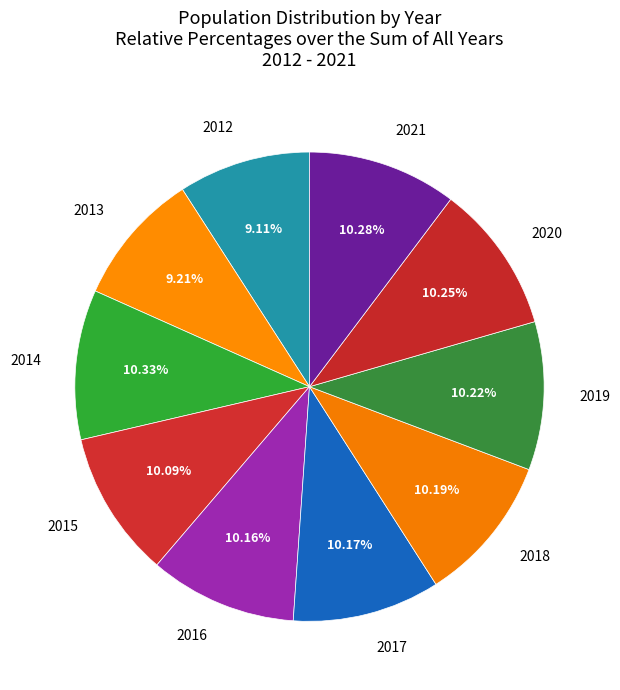

To the nearest percent, what is the difference between the largest and smallest slice percentages?

1%